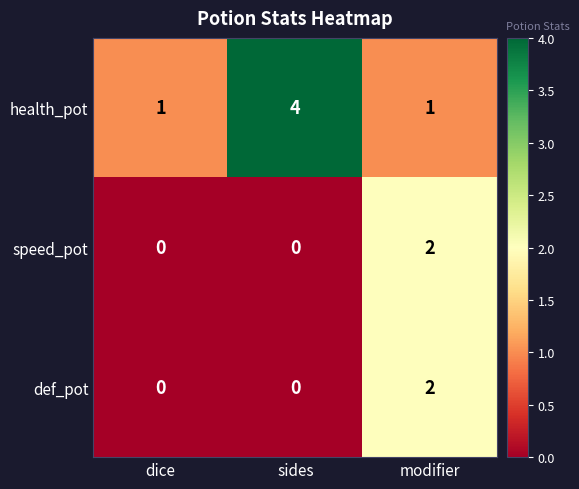

Which series has the widest spread of values?

health_pot